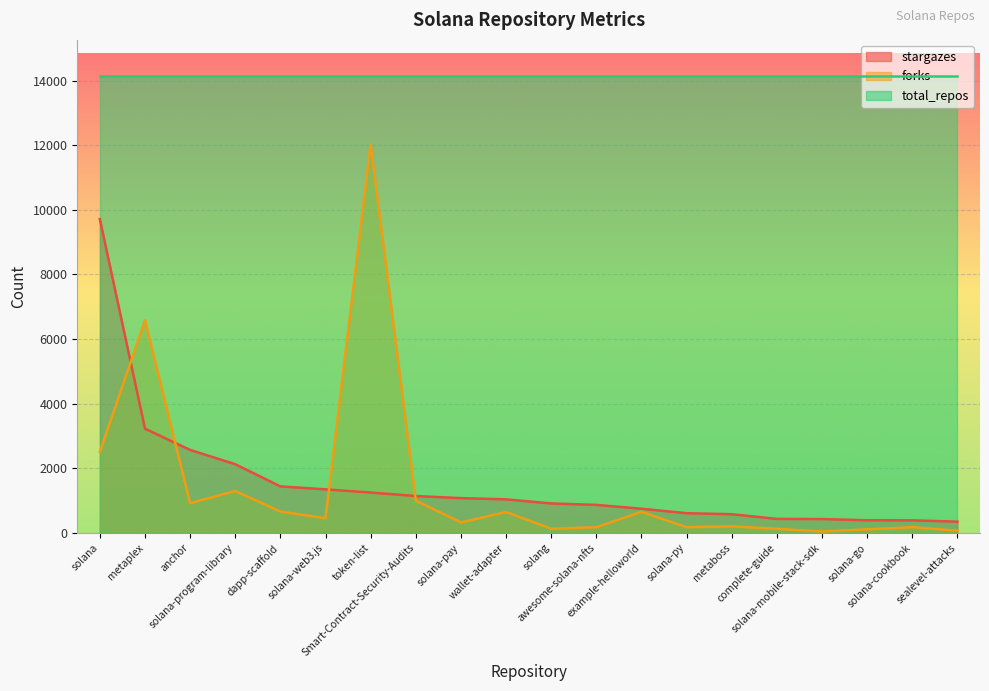

After their last crossing, which series has the higher values: forks or stargazes?

stargazes